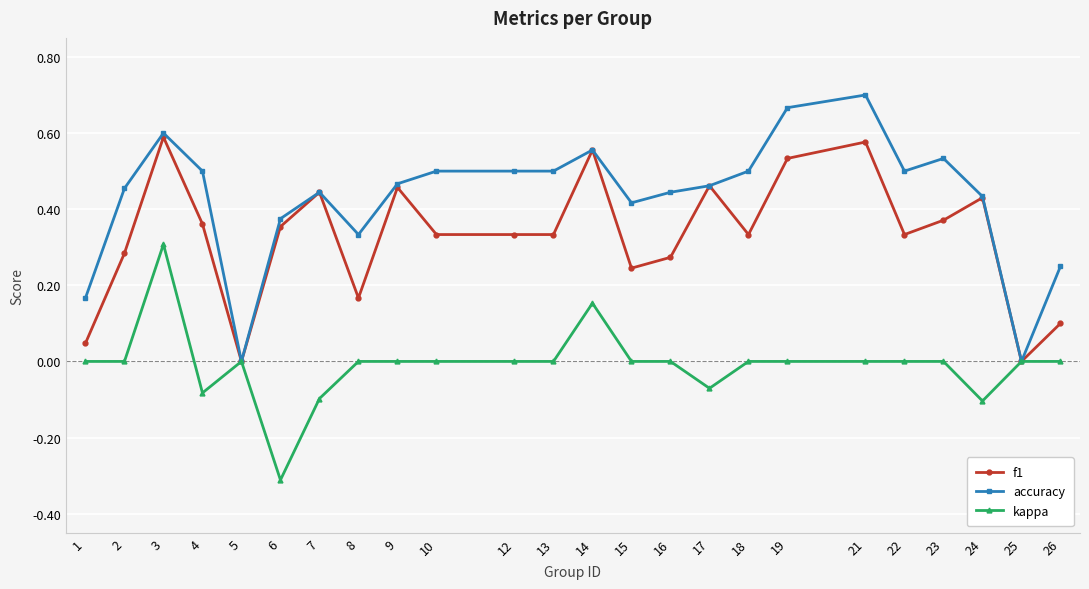

Which category has the highest value across all series?

21